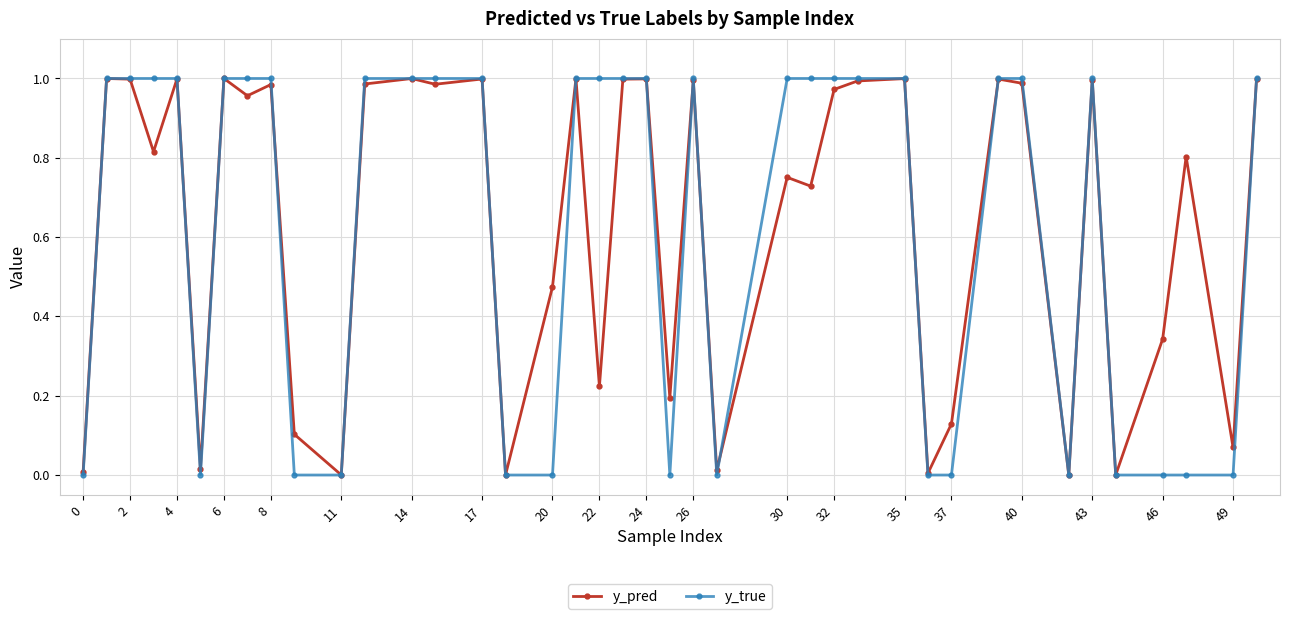

Which series has the widest spread of values?

y_true